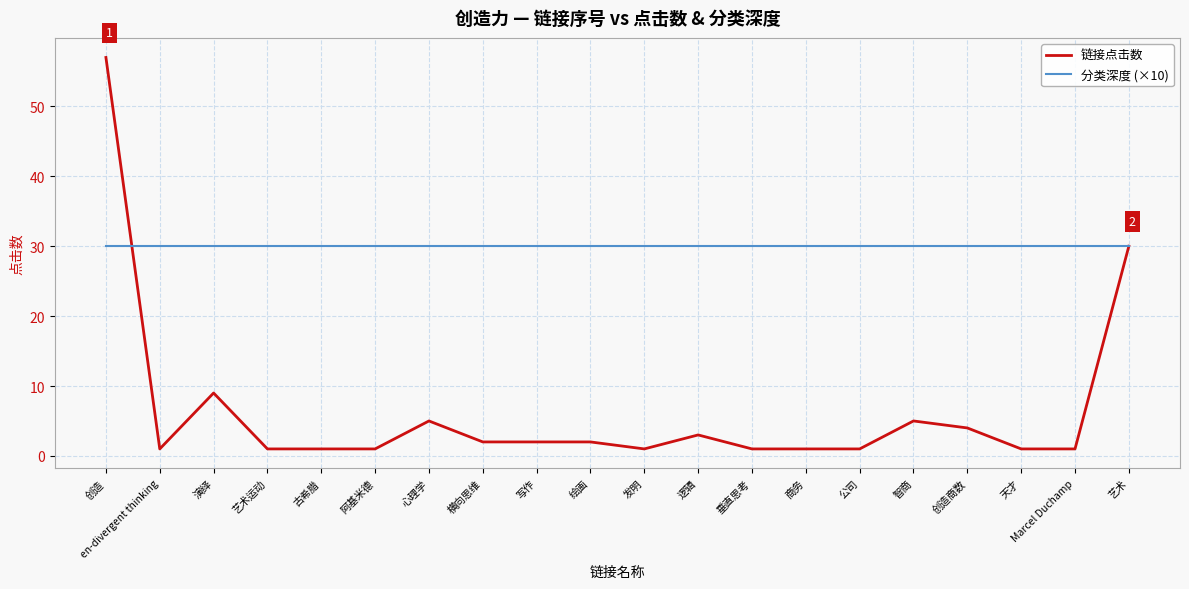

What is the approximate value of 分类深度 (×10) at 绘画?

30